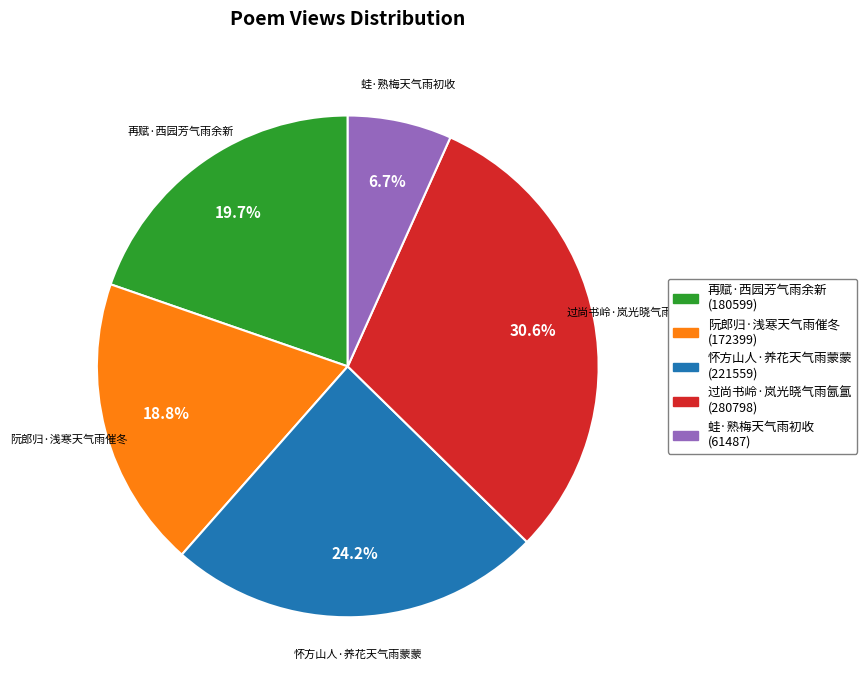

Count the number of slices in the pie.

5